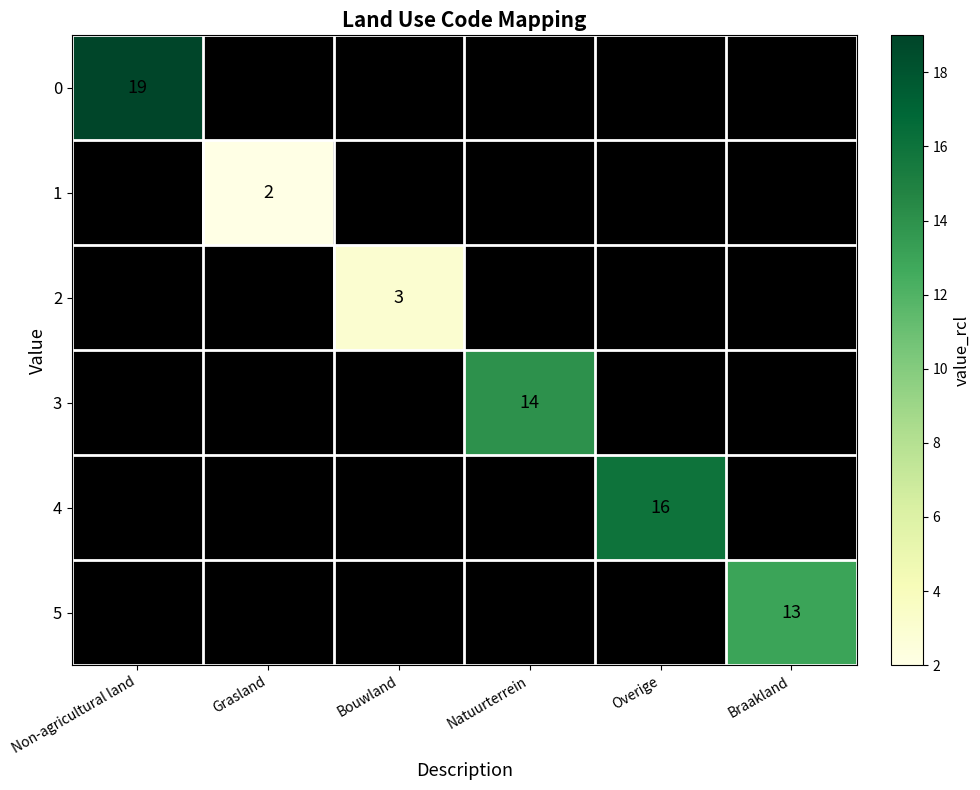

The 4 series shows 21 at Overige. True or false?

False